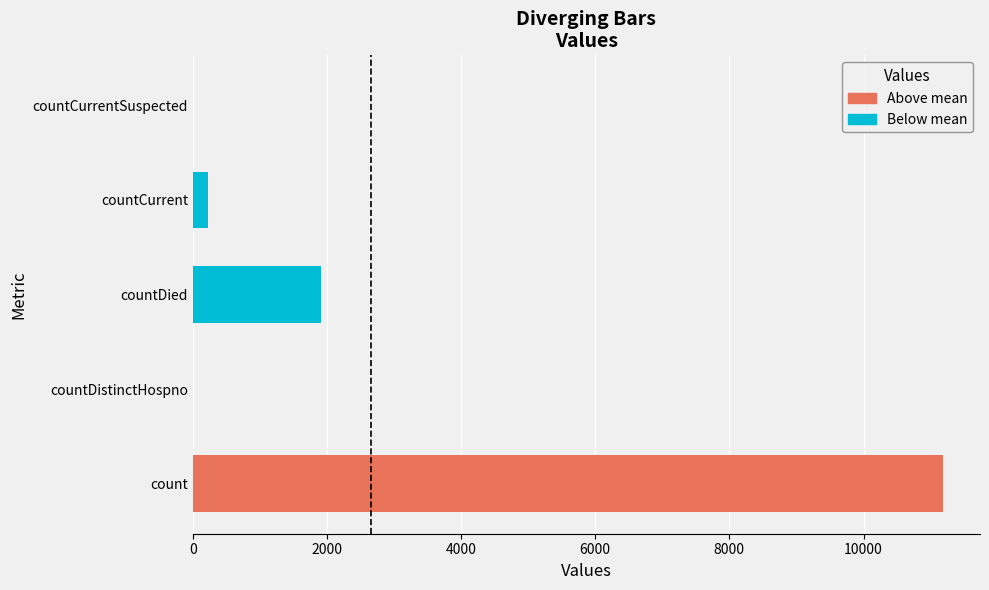

True or false: the data shows 232 at countCurrent.

True